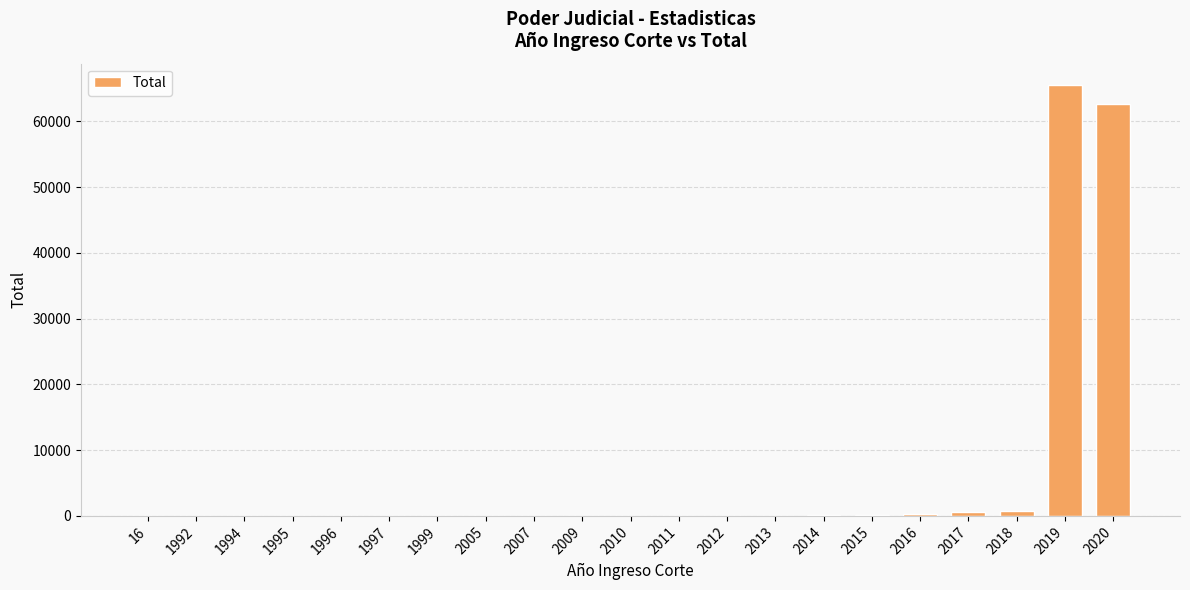

How many data points does each series have?

21